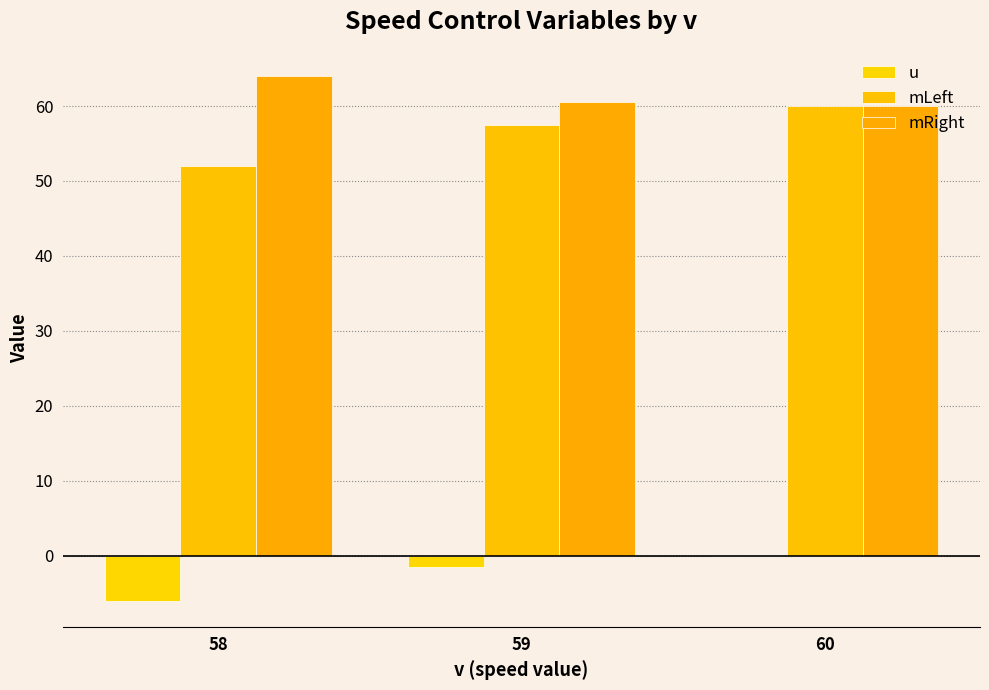

Are the bars horizontal?

No